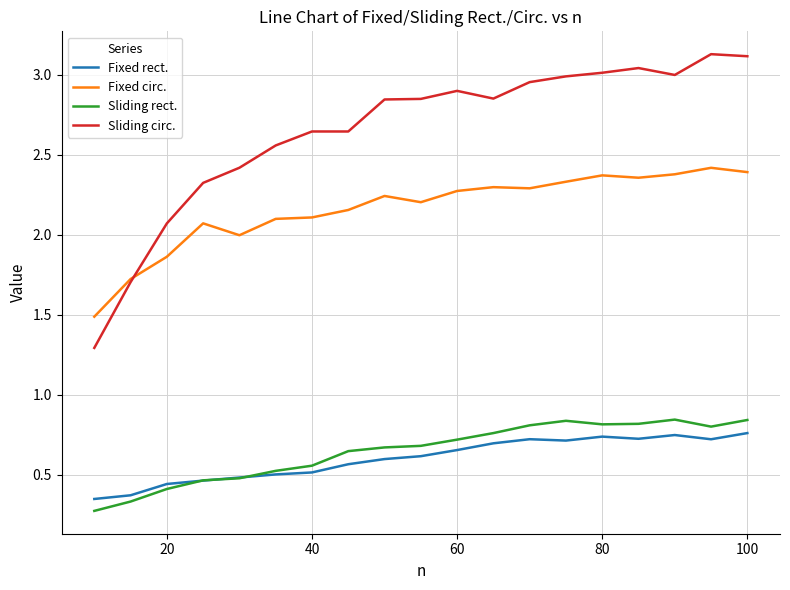

Which series has the largest total across all categories?

Sliding circ.